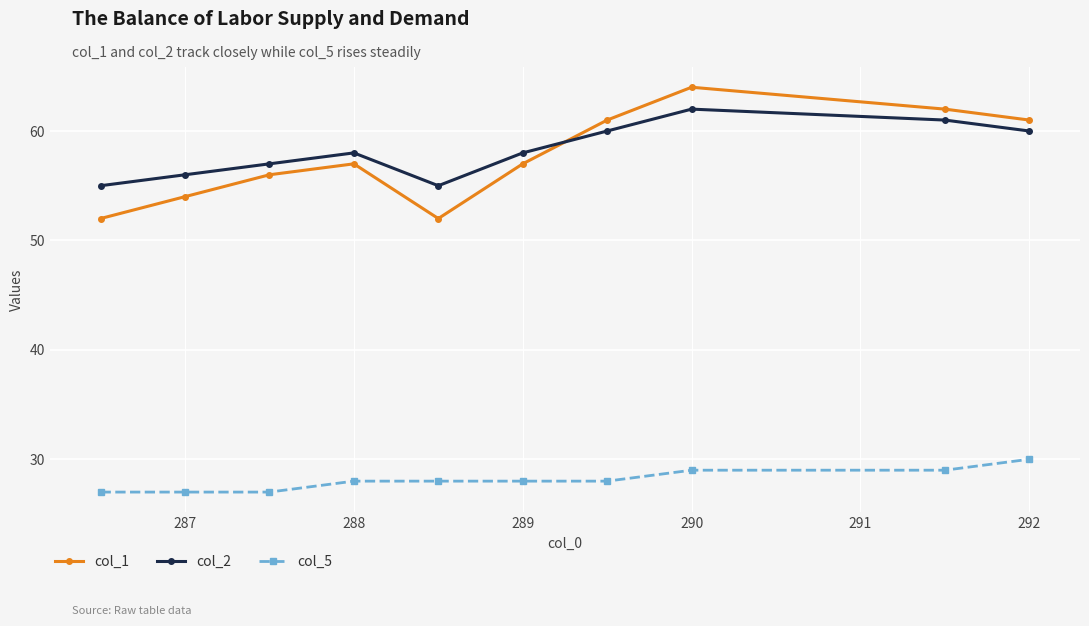

What is the maximum value shown in the chart?

64